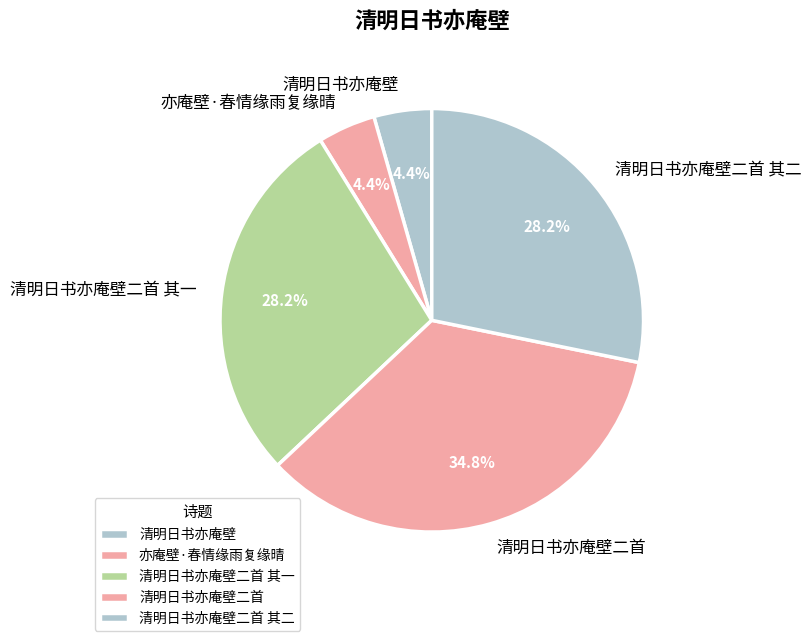

Approximately how many times larger is the value at 清明日书亦庵壁二首 其二 compared to 亦庵壁·春情缘雨复缘晴?

6.4